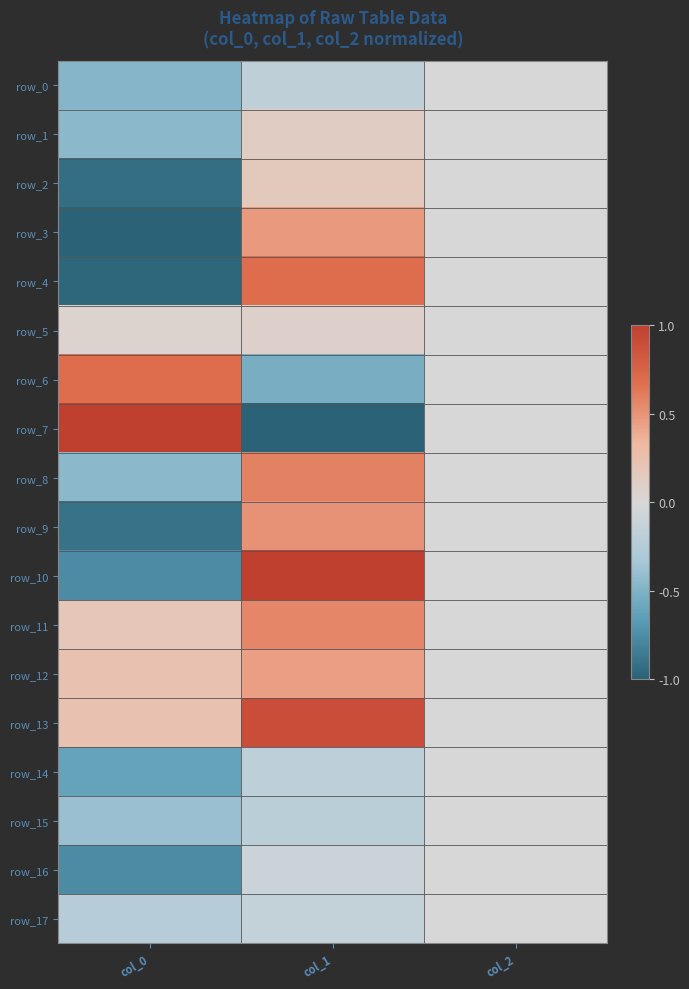

At how many categories does at least one series exceed 0?

2